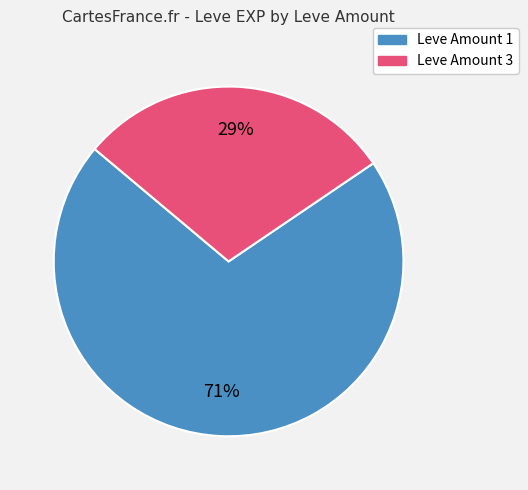

To the nearest percent, what is the average slice percentage?

50%